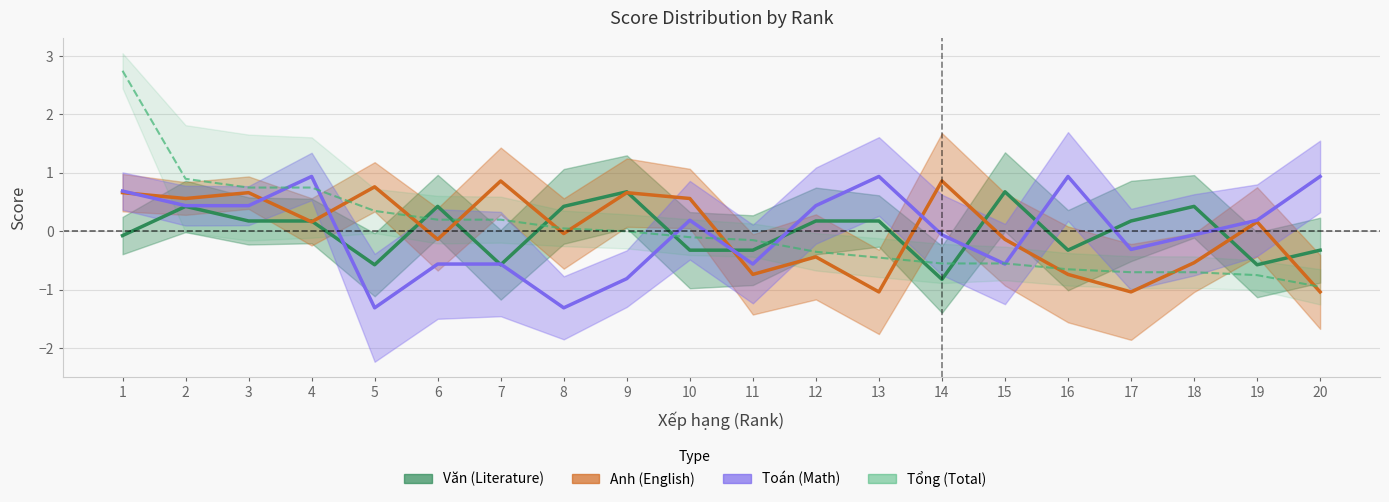

How many lines are shown in the chart?

4